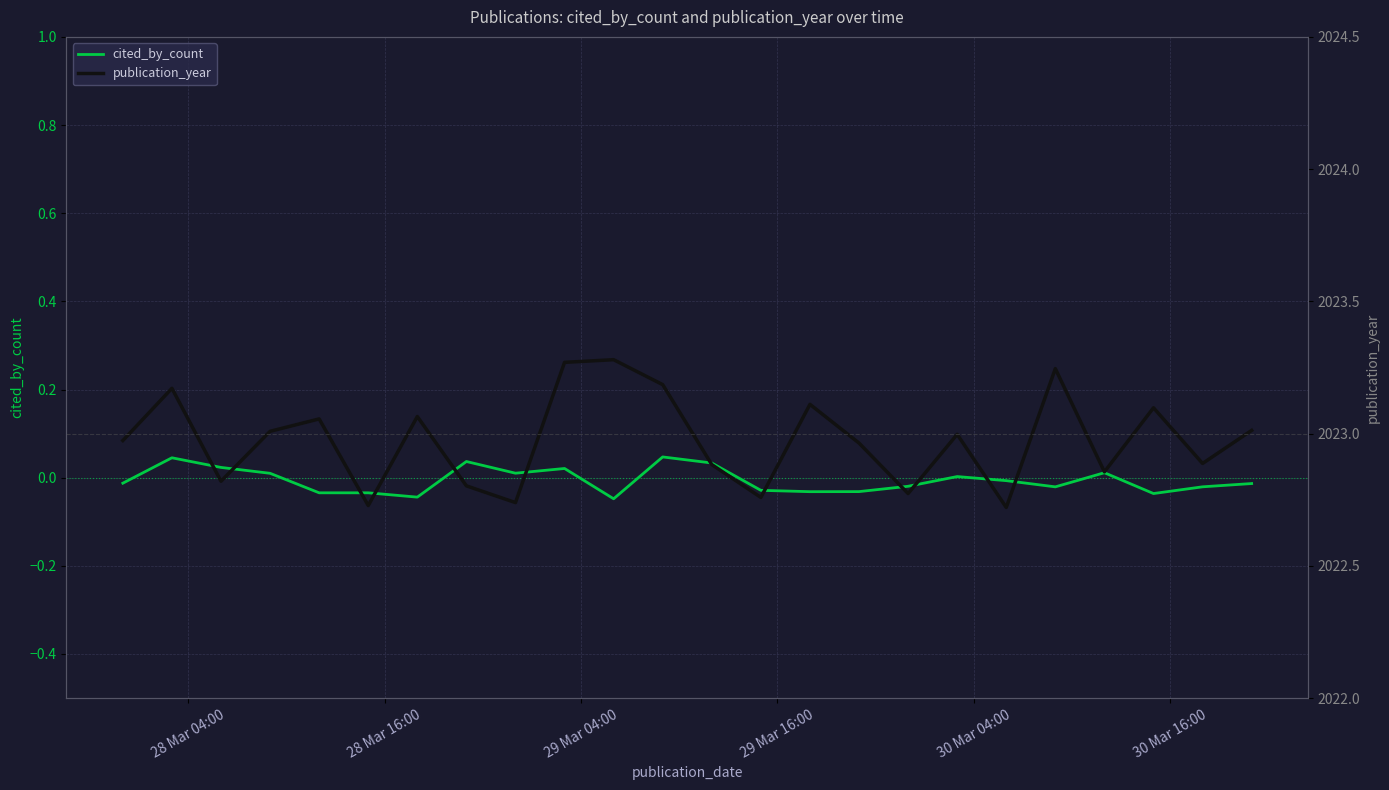

How many series are shown in this chart?

2